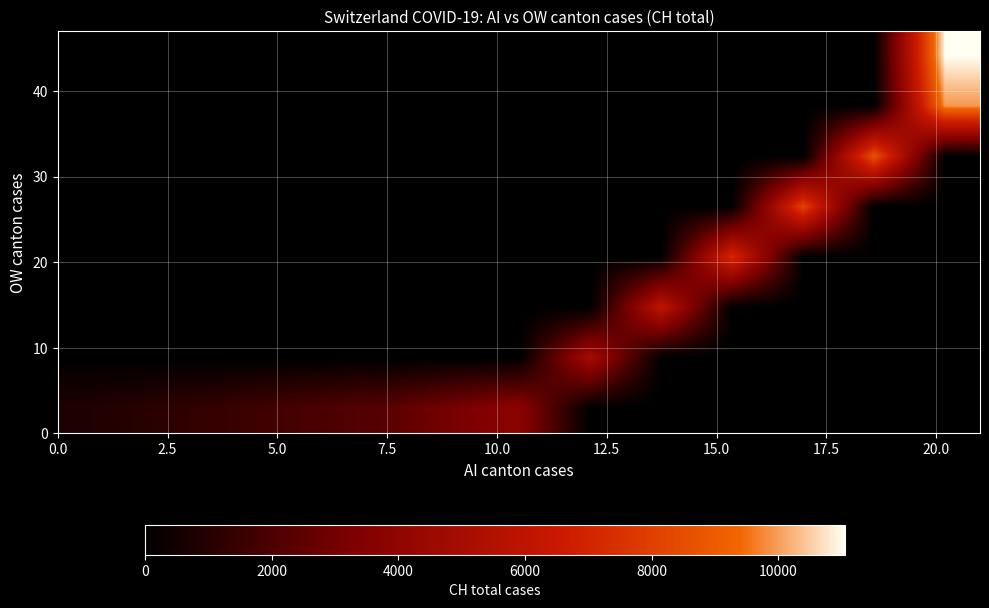

How many series are shown in this chart?

8